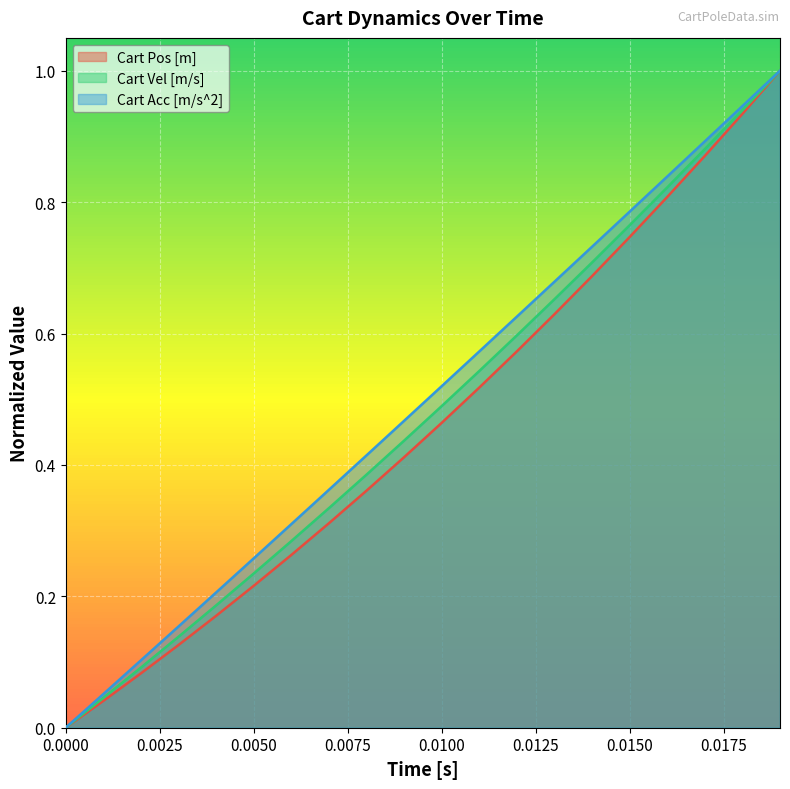

What is the greatest value displayed?

1.0